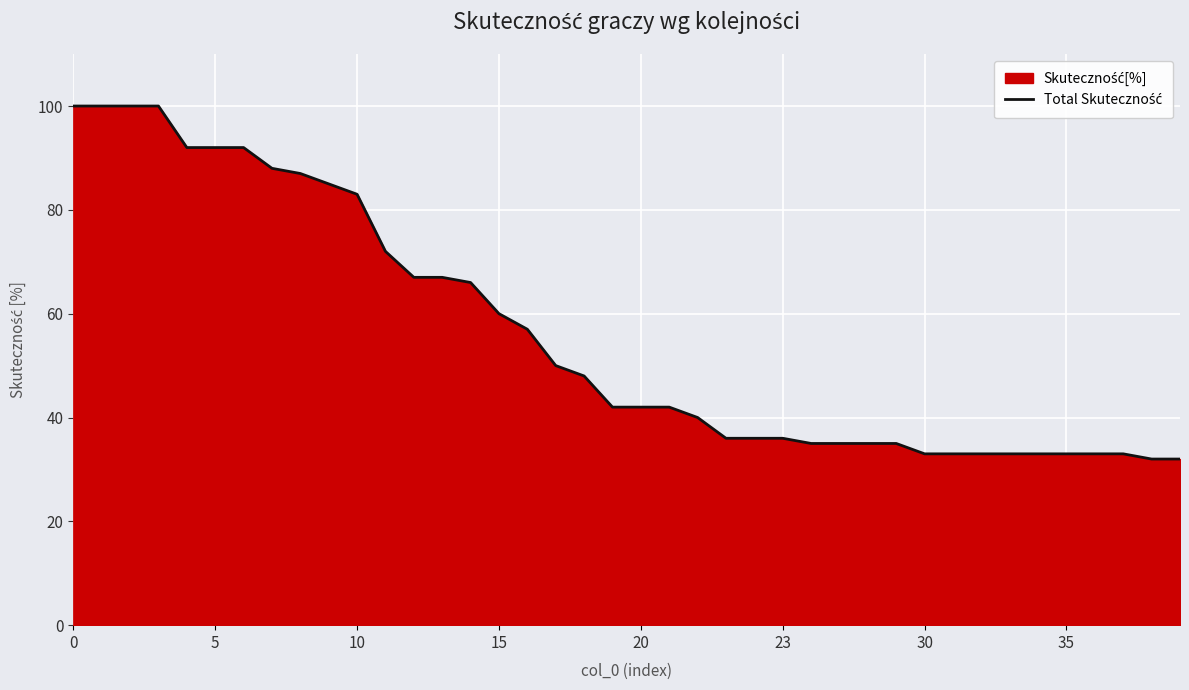

What is the difference between the maximum and minimum values?

68